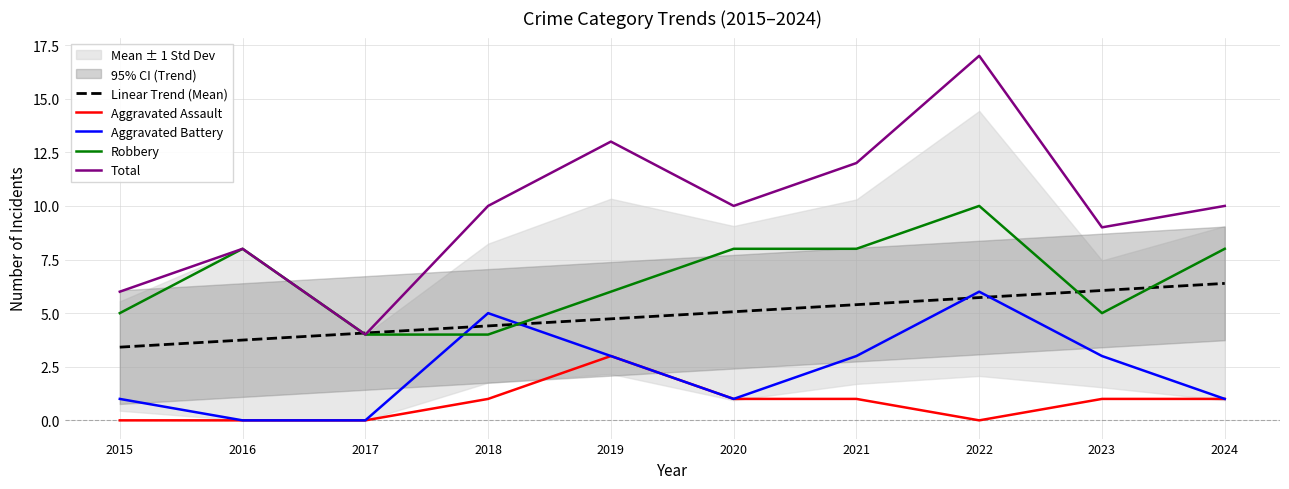

Rank the series at 2024 from lowest to highest value.

Aggravated Assault, Aggravated Battery, Linear Trend (Mean), Robbery, Total